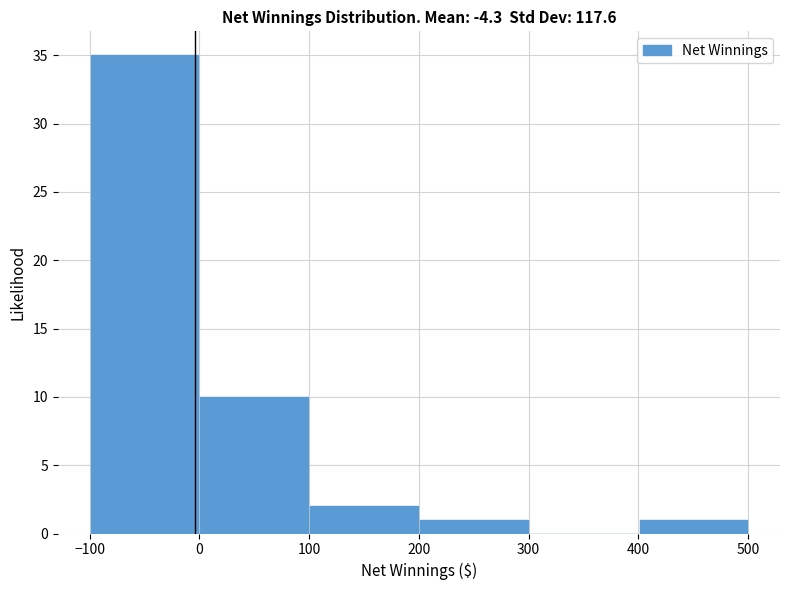

Reading left to right, list every bar in this chart as the range it spans on the x-axis followed by its height. The values are not printed on the chart, so give them approximately, as read against the axis.

-100 to 0: 35
0 to 100: 10
100 to 200: 2
200 to 300: 1
300 to 400: 0
400 to 500: 1